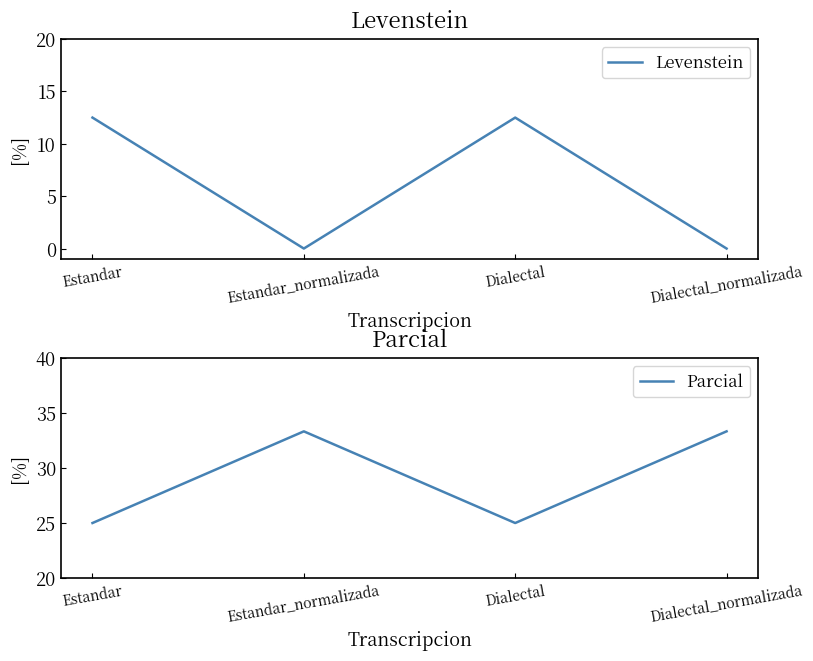

What are all the series names shown in the legend?

Levenstein, Parcial